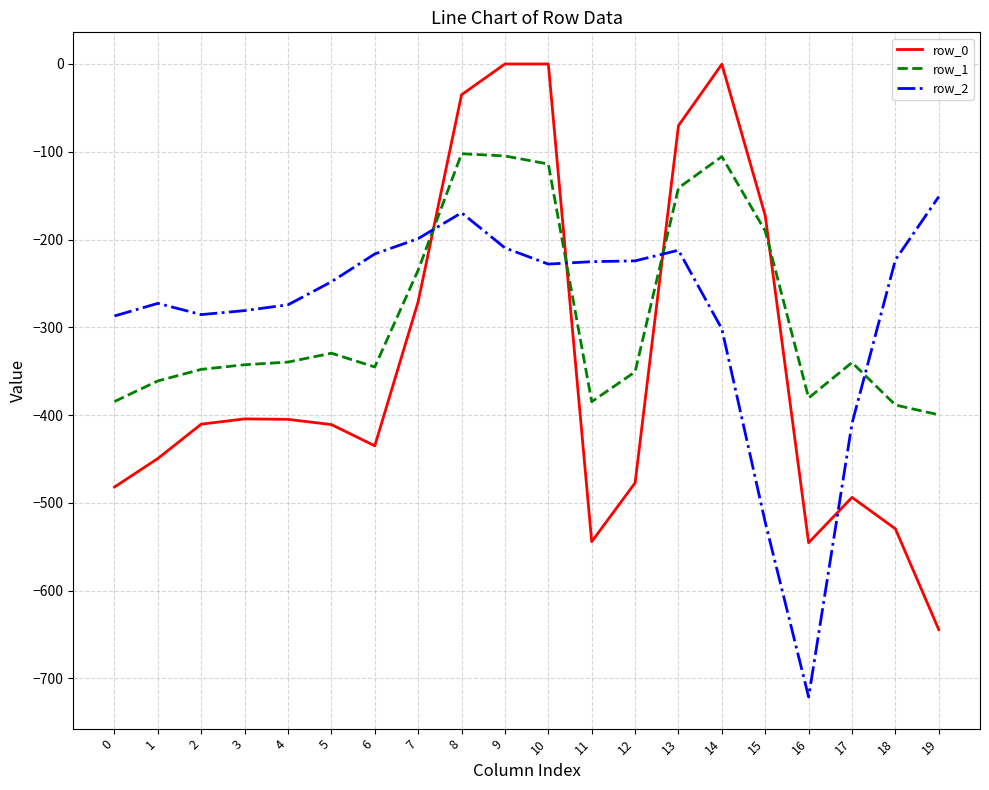

What value does the row_1 series have at 10?

-114.0